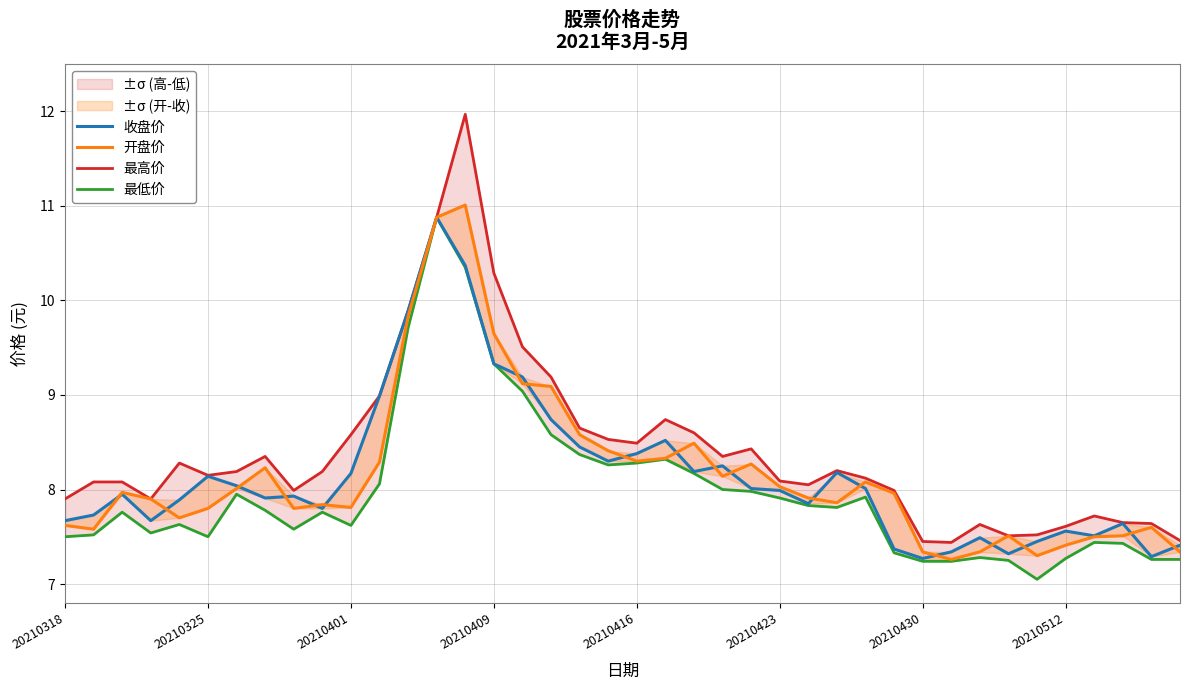

The 收盘价 series shows 12.5 at 9. True or false?

False